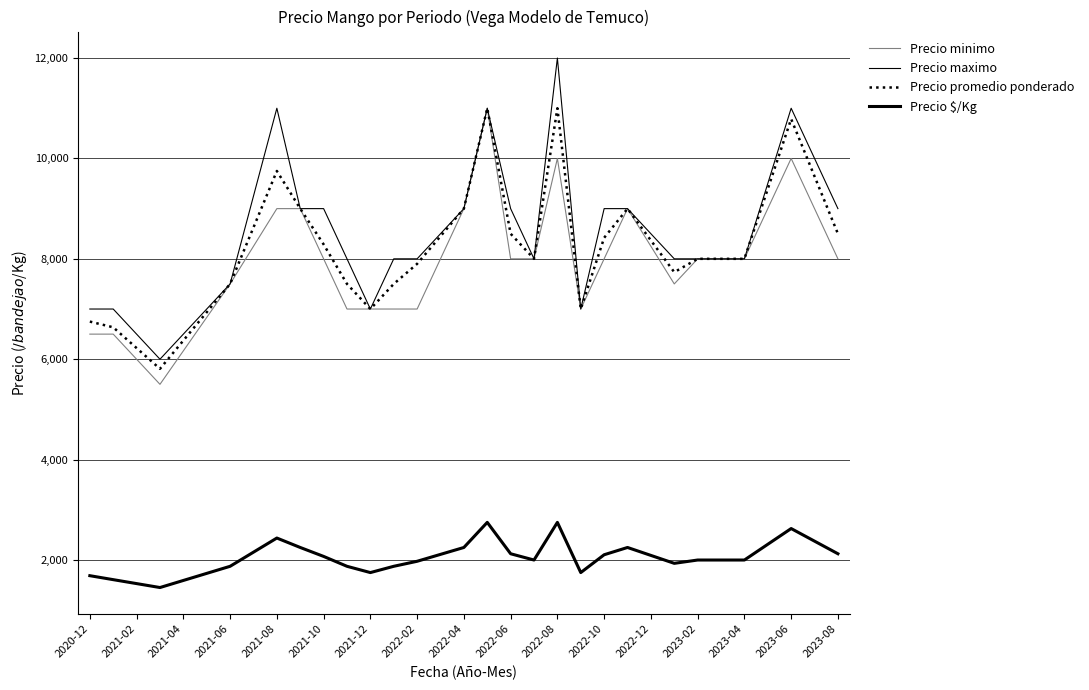

How many lines are shown in the chart?

4